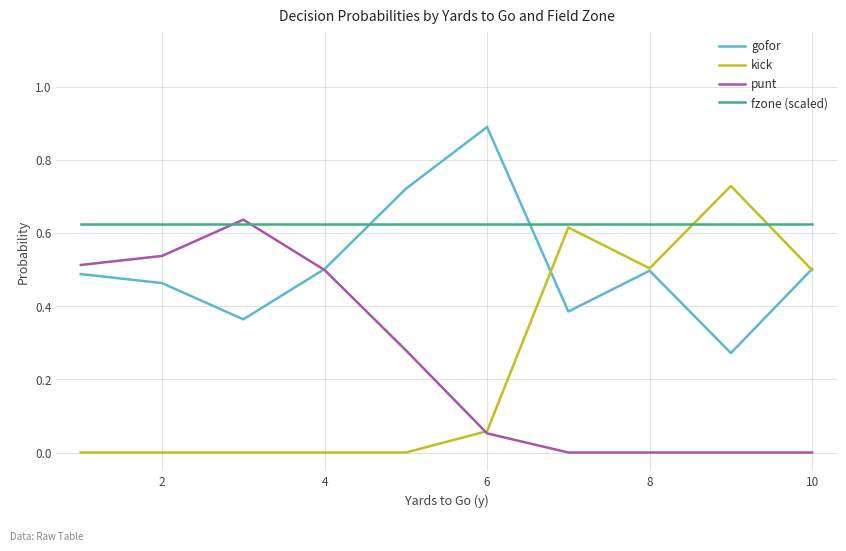

Does the chart display data point markers on the line(s)?

No